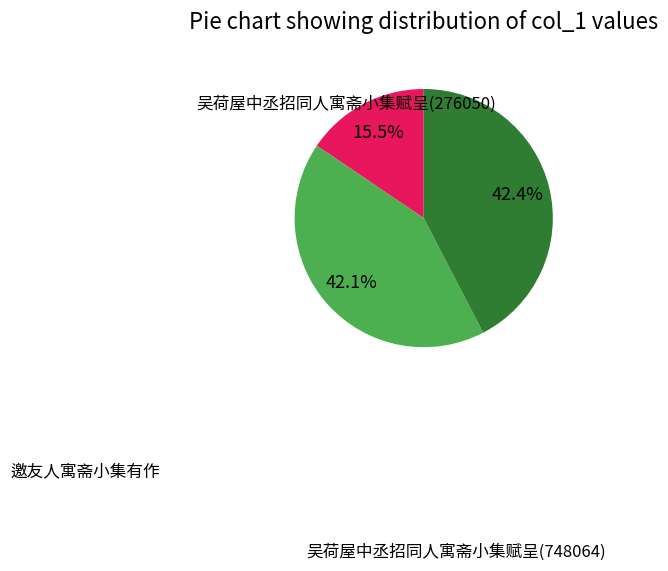

Is there any slice that represents more than half of the pie?

No